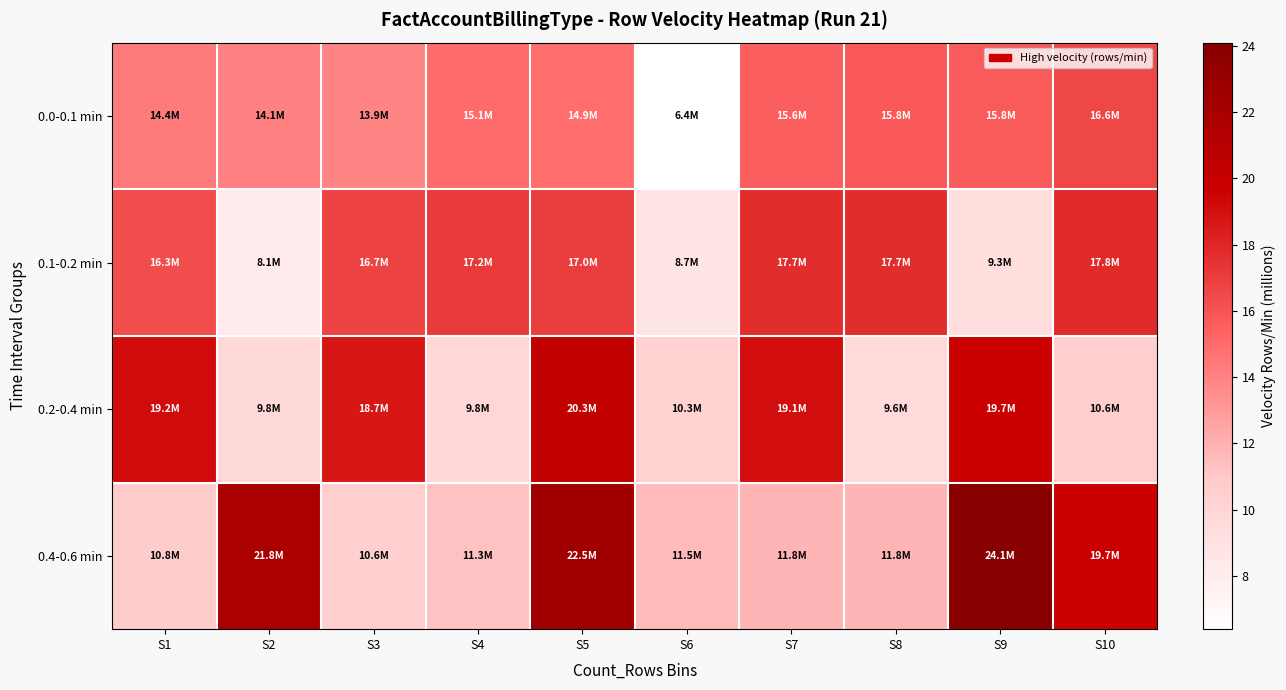

At which category is the sum across all series the highest?

S5